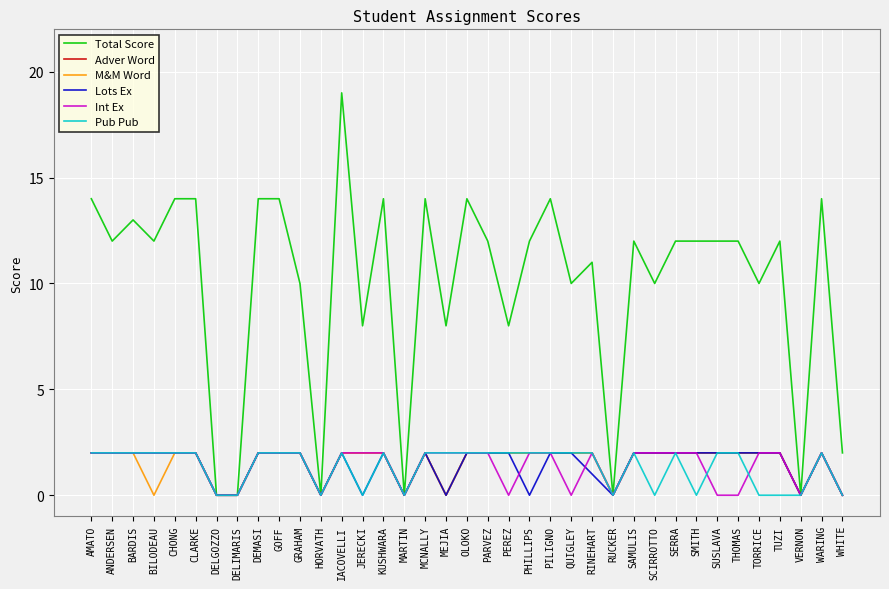

Which series has the largest range (max minus min)?

Total Score